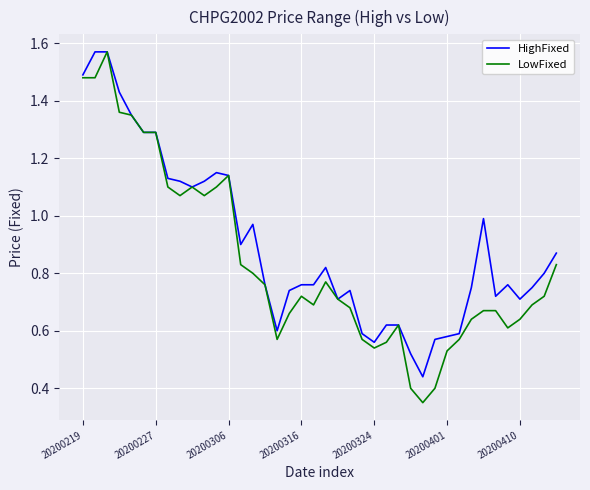

Which series has the largest range (max minus min)?

LowFixed